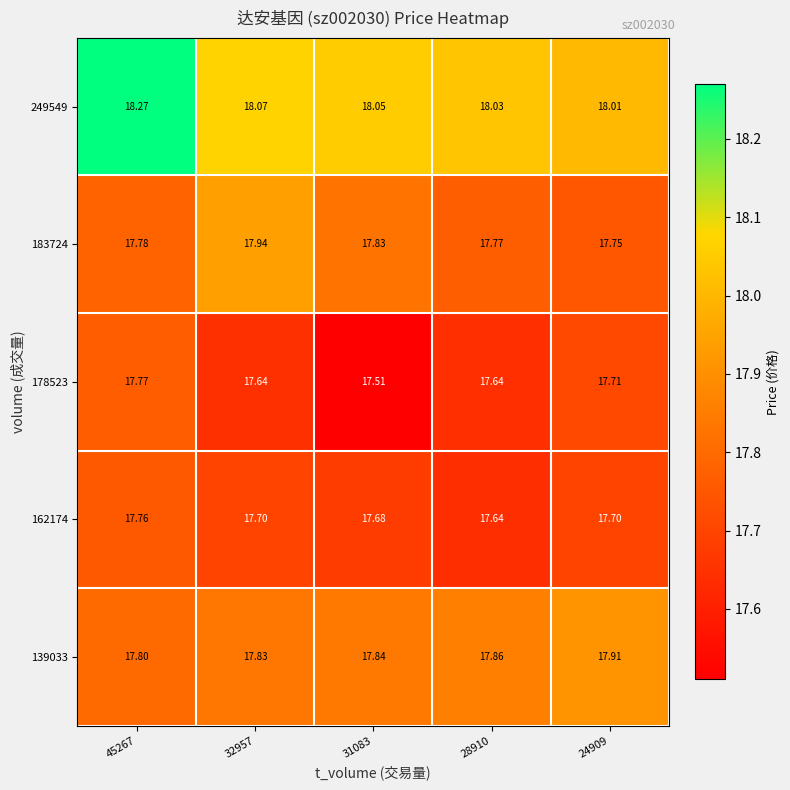

Is the value of 162174 at 28910 greater than the value of 178523 at 31083?

Yes